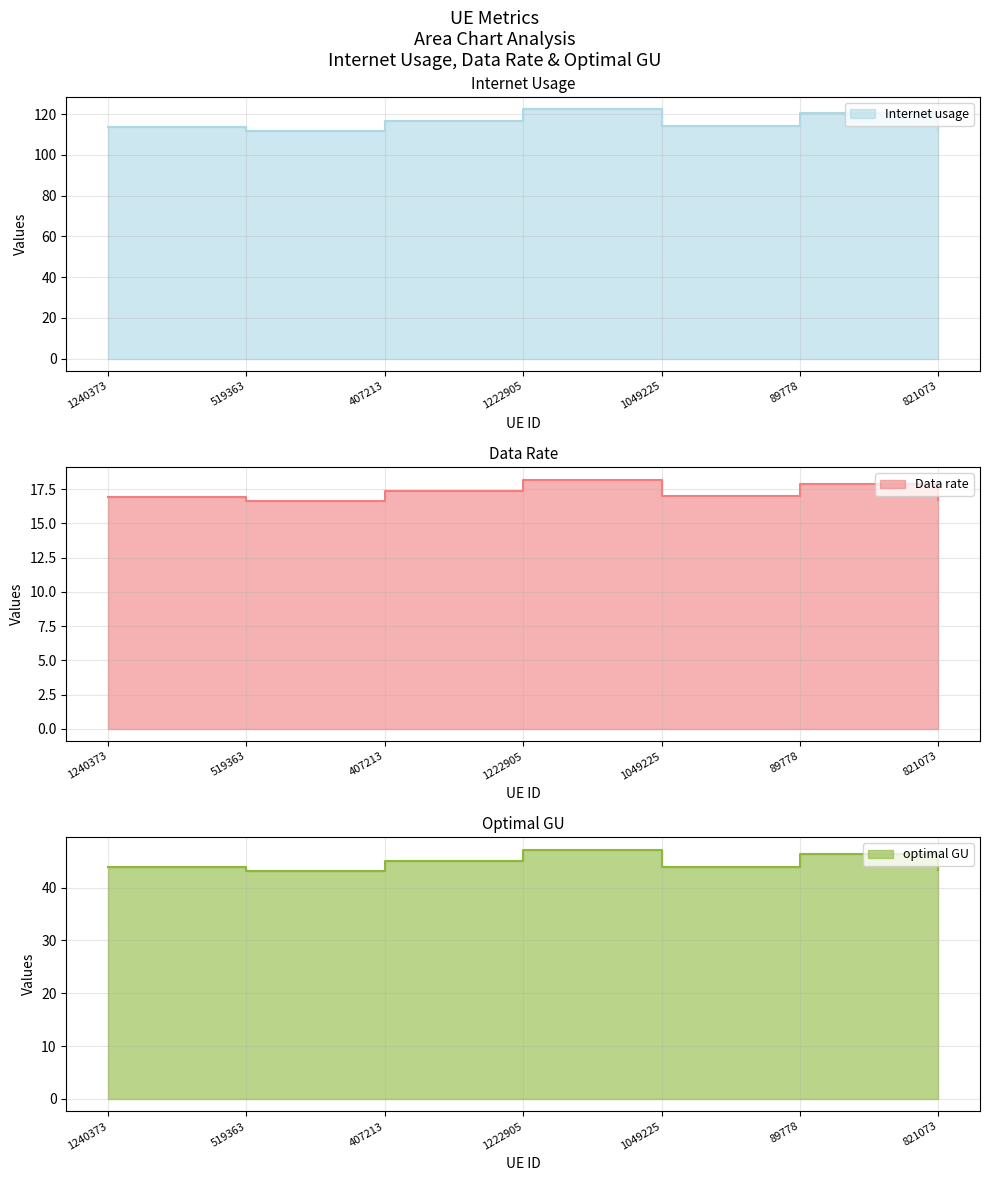

True or false: optimal GU and Data rate intersect in this chart.

False